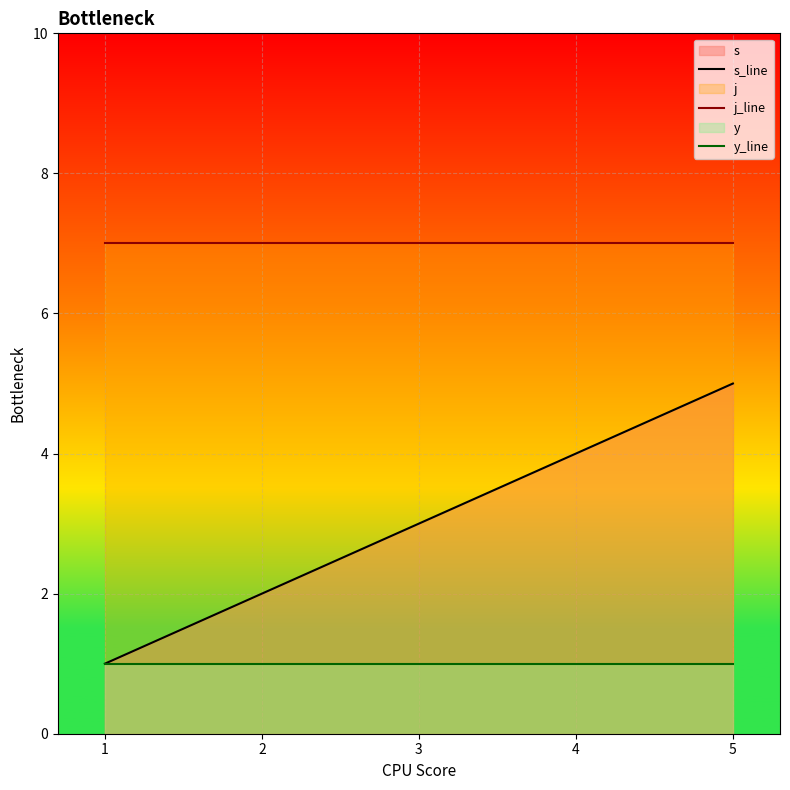

What value does the s_line series have at 1?

1